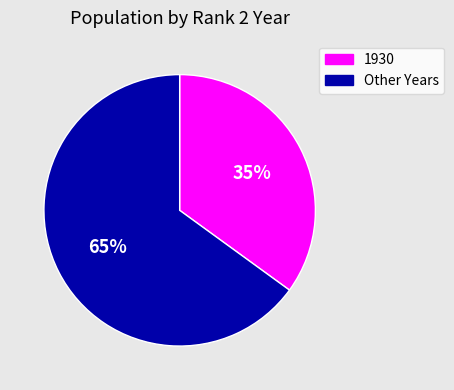

Is there any slice that represents more than half of the pie?

Yes